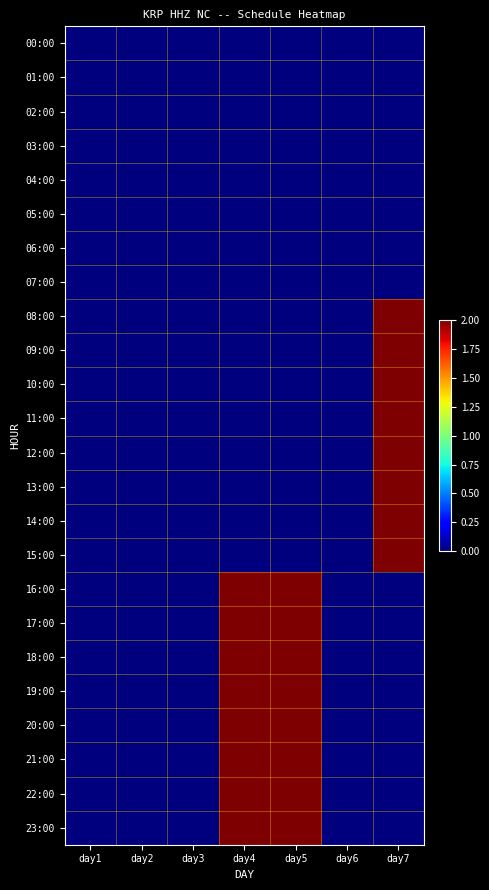

Between day5 and day4, which is larger?

day5